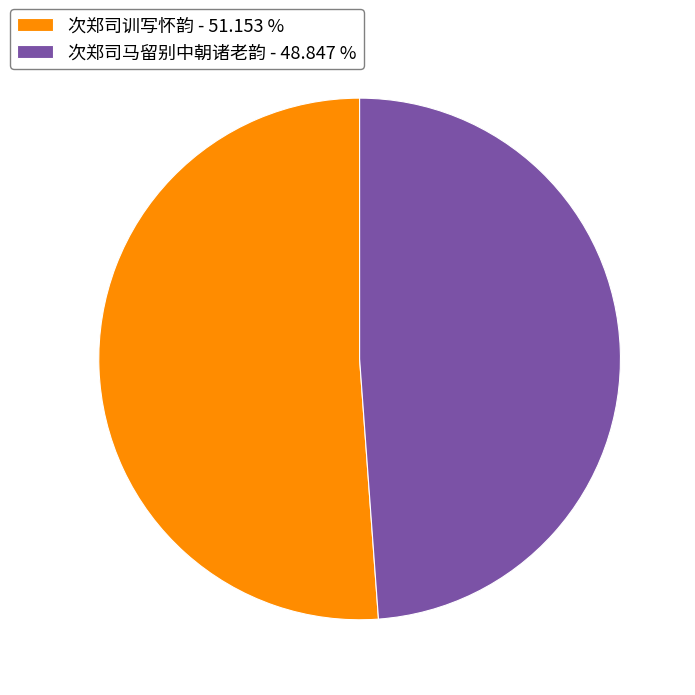

True or false: 次郑司训写怀韵 accounts for 51% of the total.

True